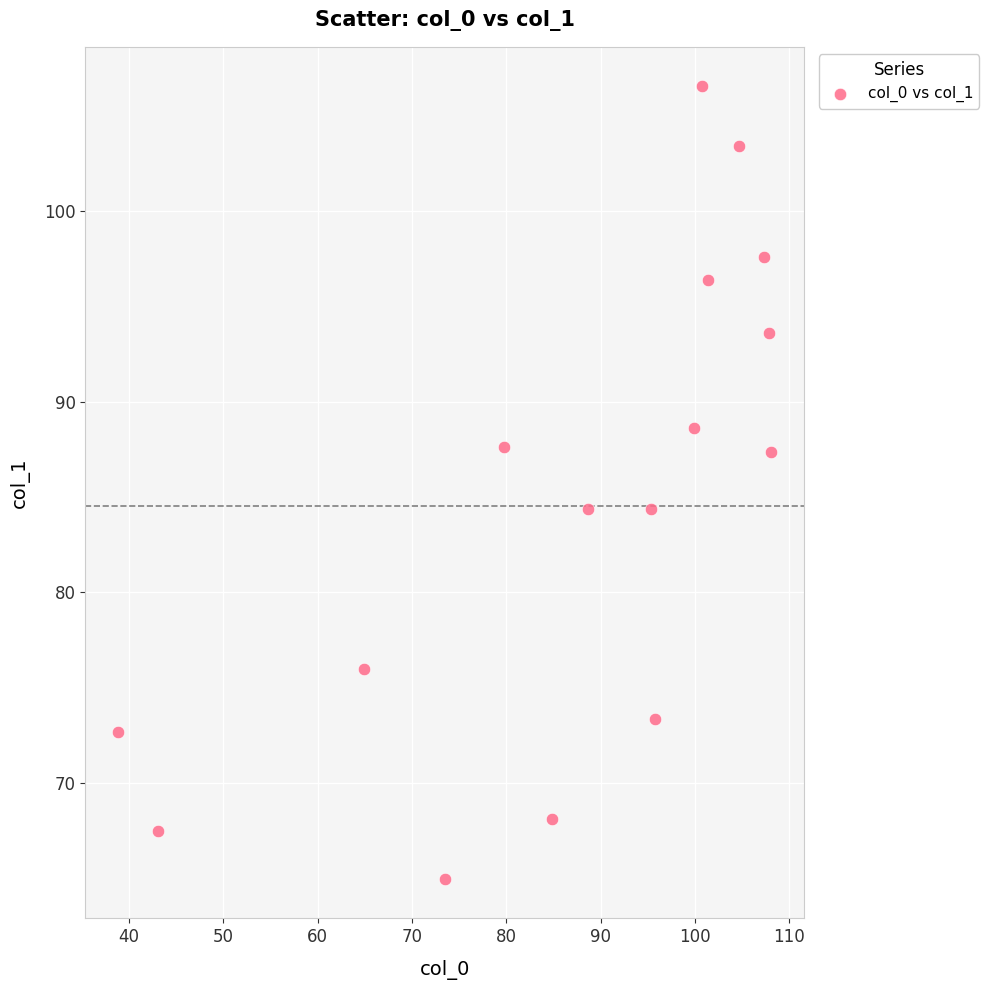

What is the range of X values (max minus min)?

69.3